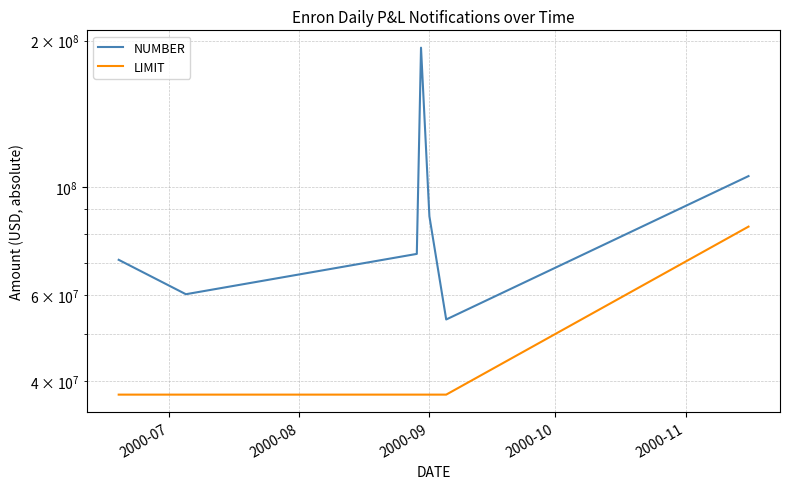

The value of NUMBER at 5 is 13311025. True or false?

False